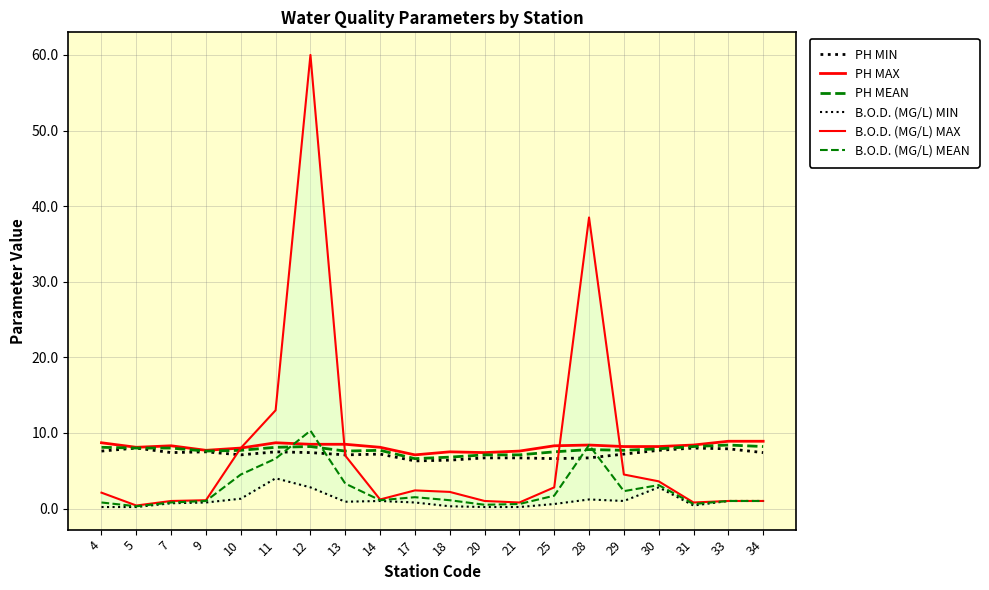

How many series are shown in this chart?

6